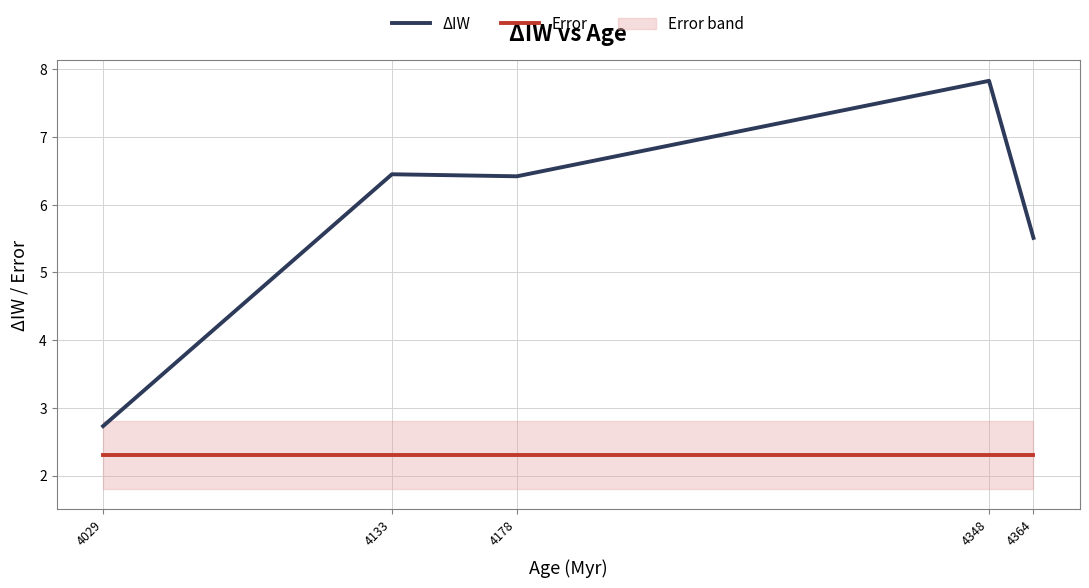

Does the chart have visible grid lines?

Yes